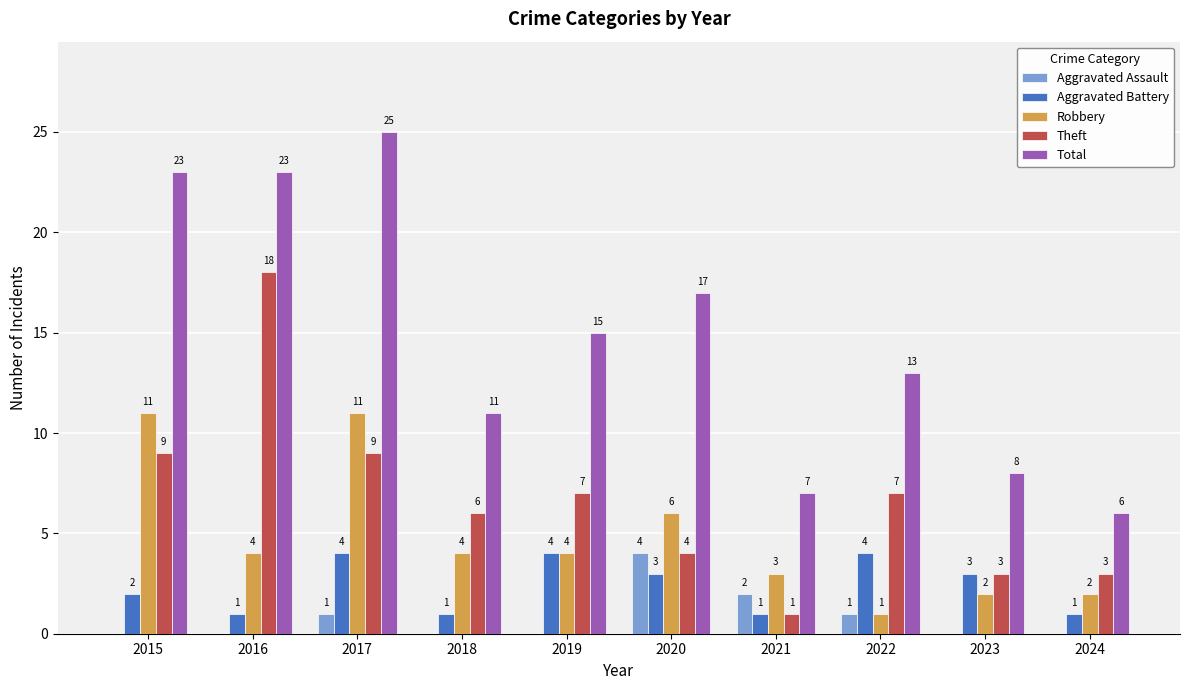

What is the total value across all series at 2022?

26